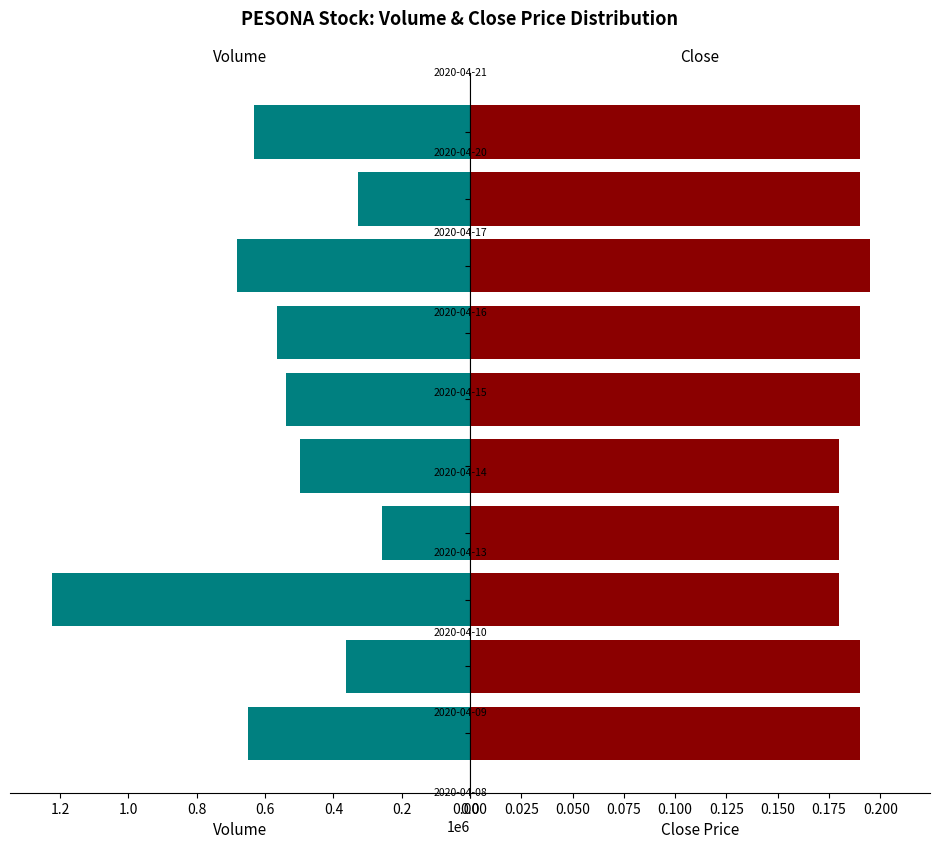

Is it true that close equals 0.3 at 2020-04-15?

False